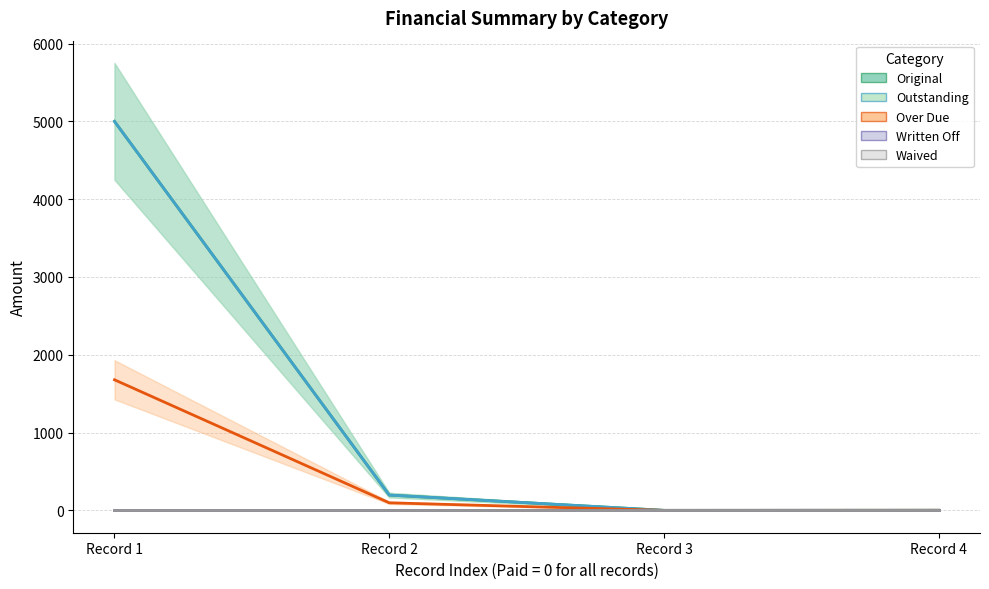

True or false: Original and Over Due cross at least once.

False